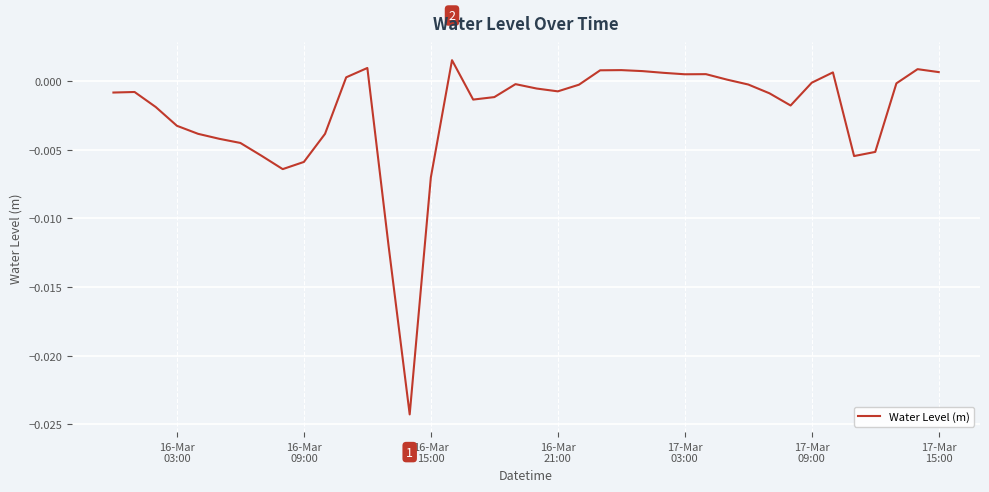

How many distinct data groups are displayed?

1